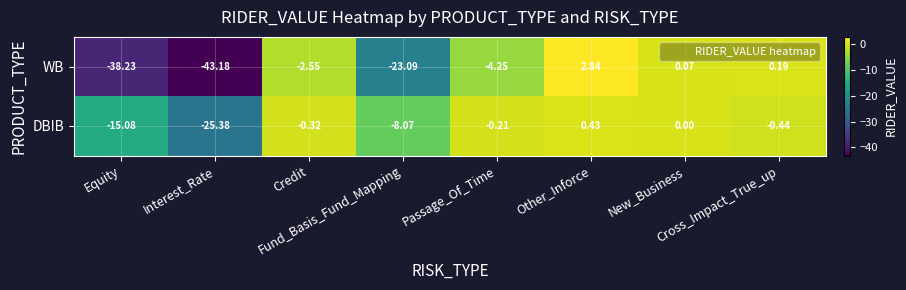

How many data points in WB are less than -2?

5